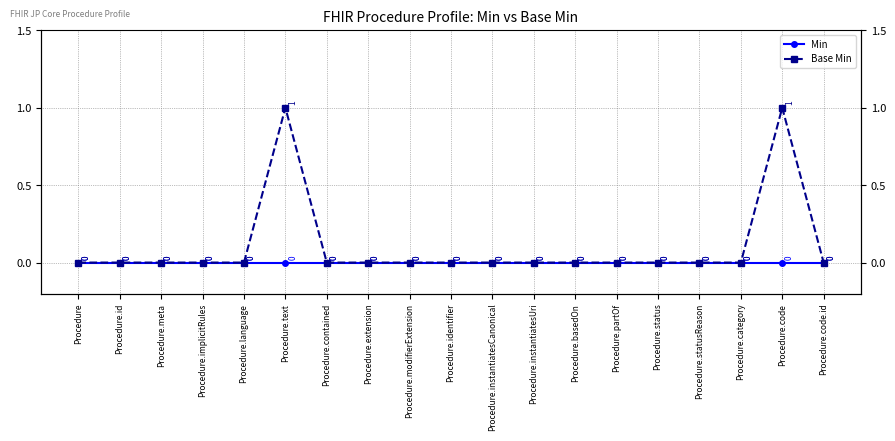

What is the label of the 11th point from the left?

Procedure.instantiatesCanonical